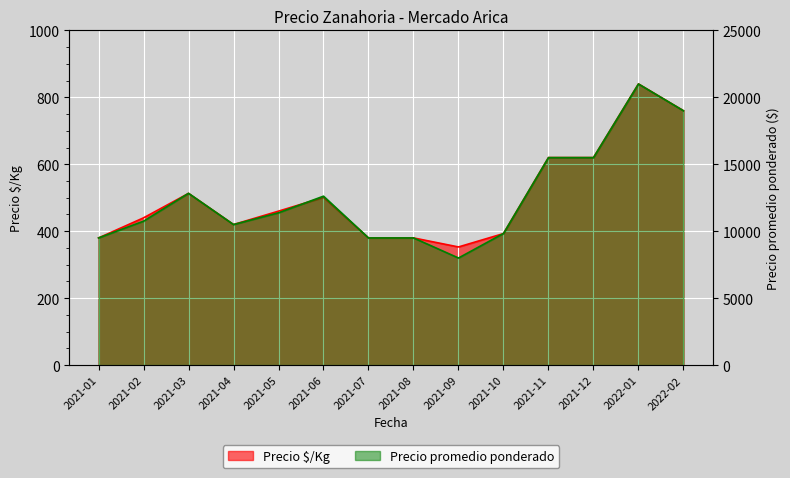

What is the lowest value of the Precio á/Kg series?

353